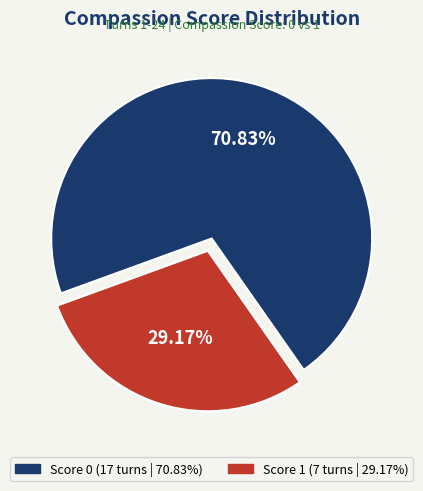

Which category has the smallest portion of the pie?

Score 1